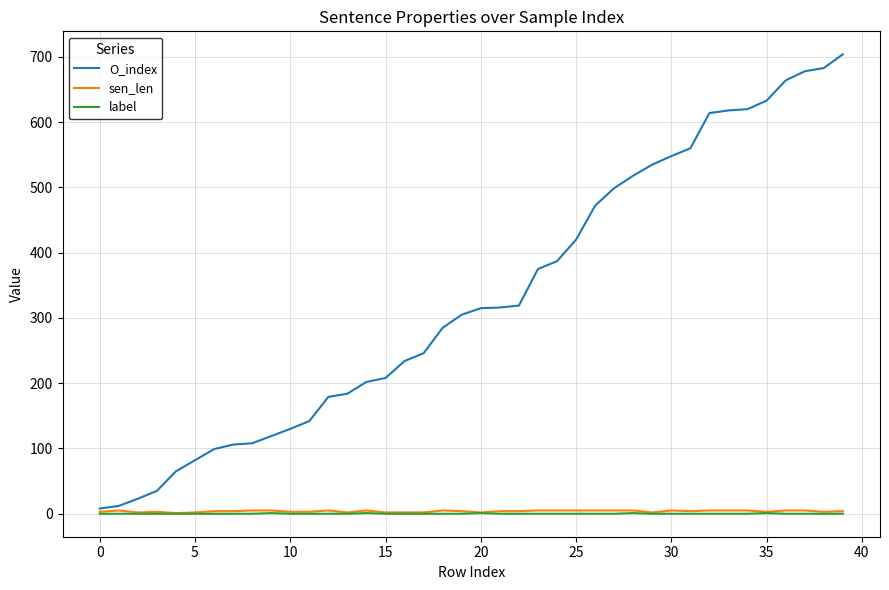

How many lines are shown in the chart?

3